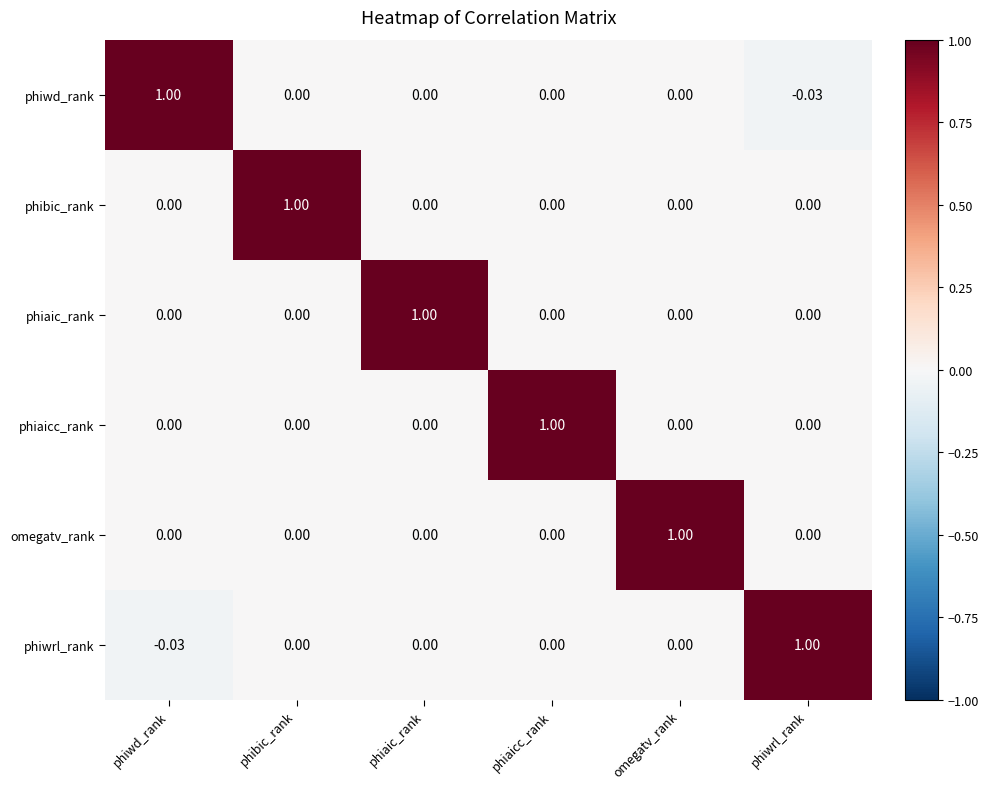

Count the number of data series in this chart.

6